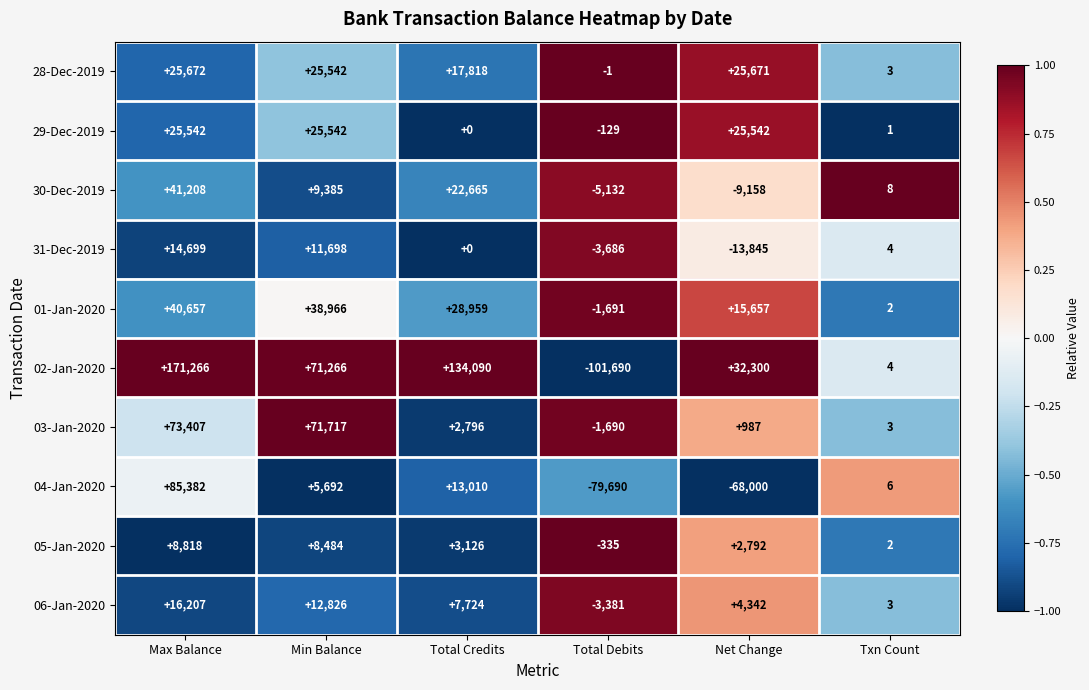

What is the spread (max minus min) of values at Max Balance?

162448